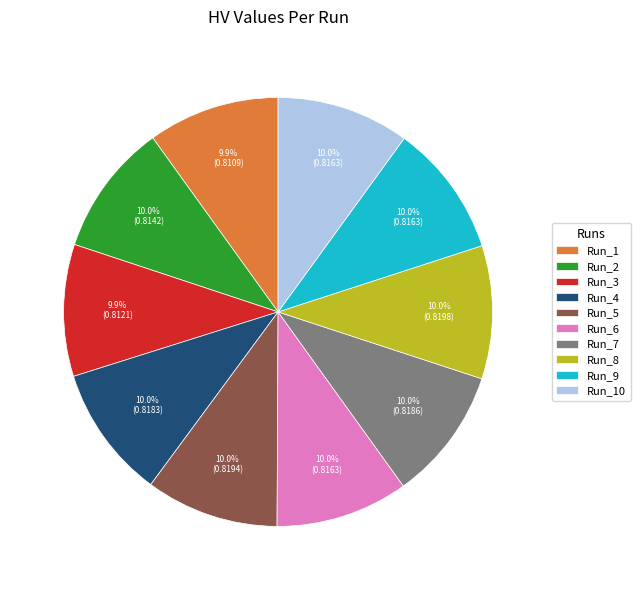

True or false: Run_10 accounts for 10% of the total.

True